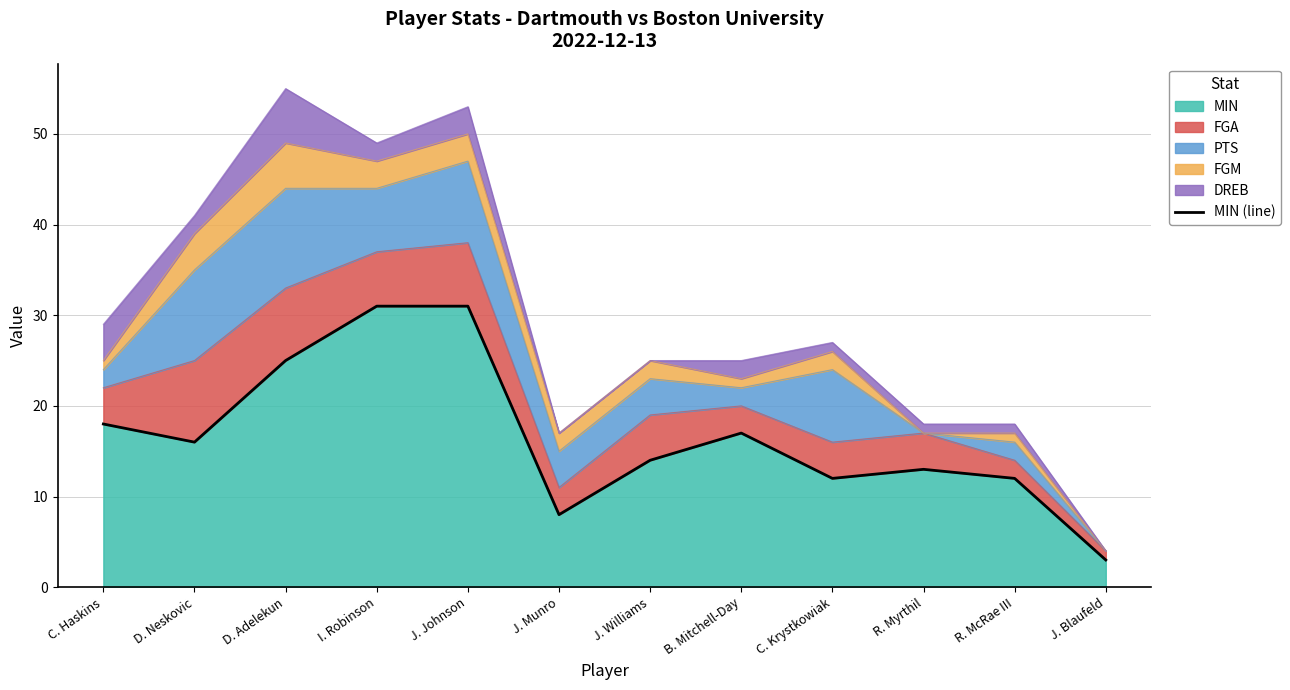

Between J. Johnson and C. Krystkowiak, which is larger?

J. Johnson